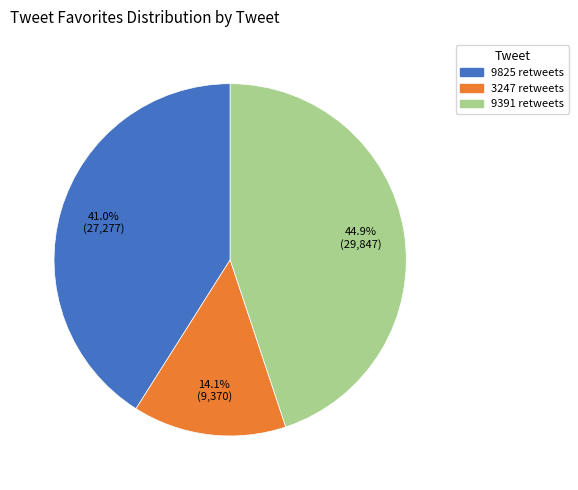

To the nearest percent, what is the combined percentage of 3247 retweets and 9825 retweets?

55%